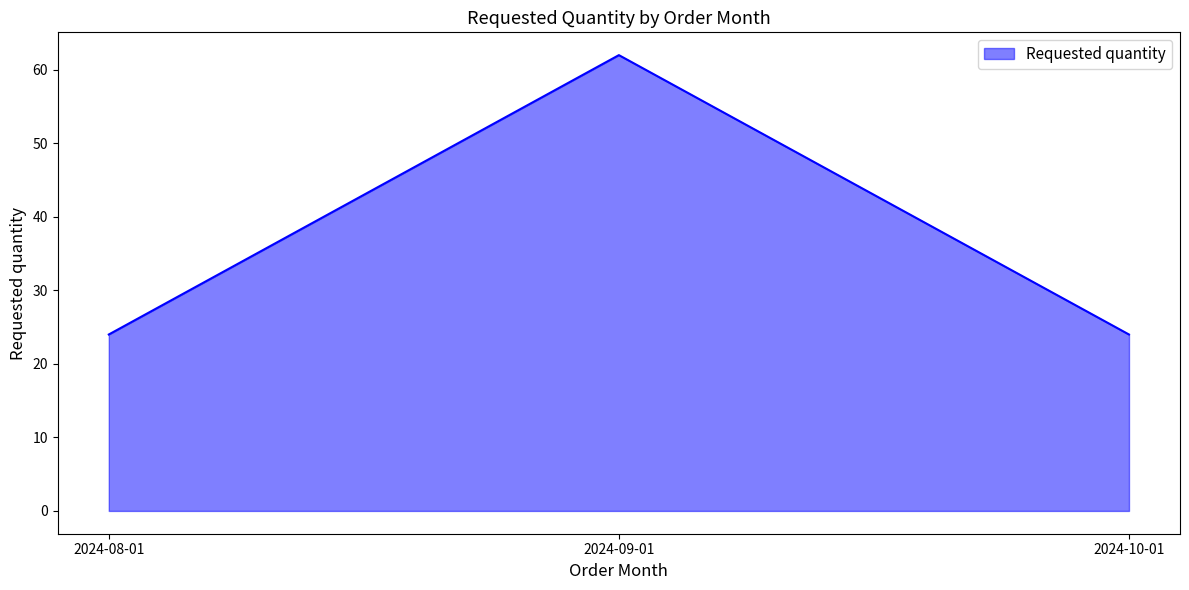

What is the sum of the values at 2024-08-01 and 2024-09-01?

86